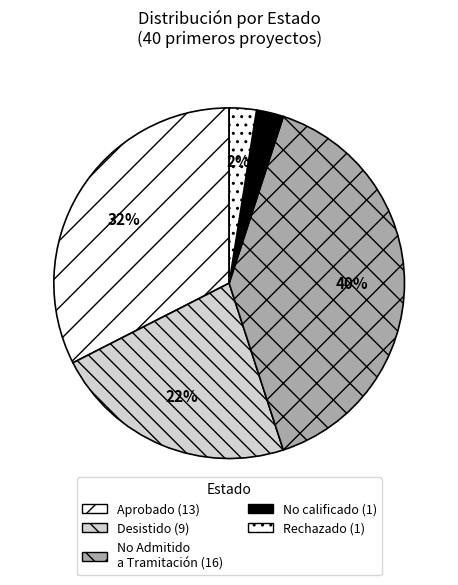

Combined, do Aprobado and No Admitido a Tramitación account for over 50%?

Yes